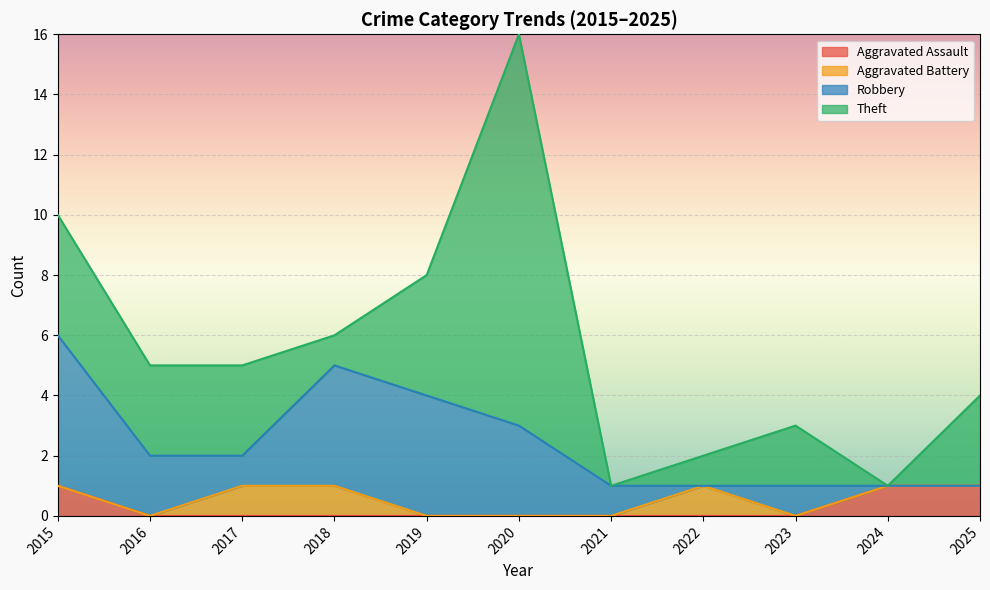

The Aggravated Assault series shows 2 at 2015. True or false?

False